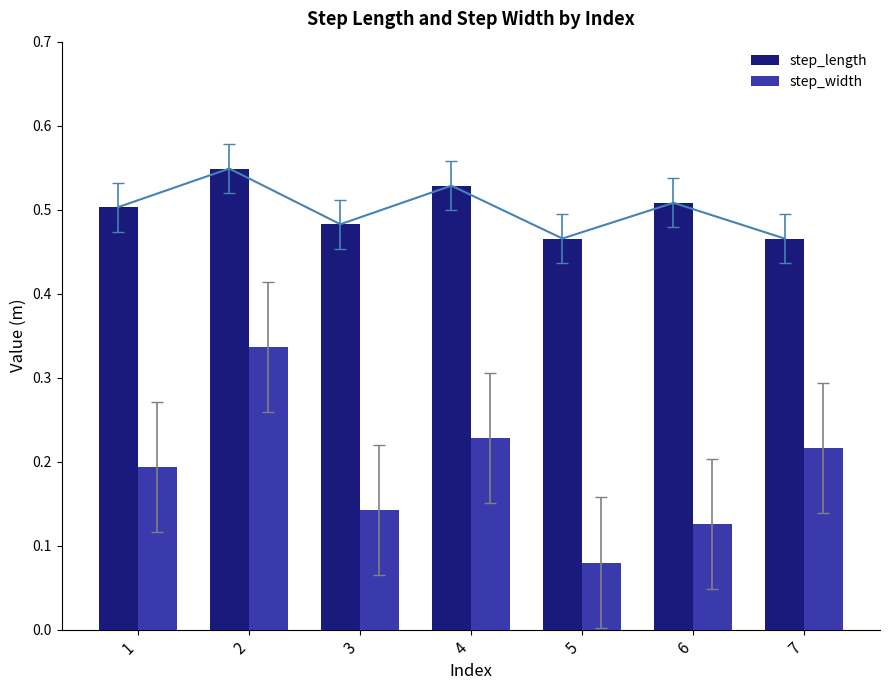

The step_width series shows 0.3 at 7. True or false?

False